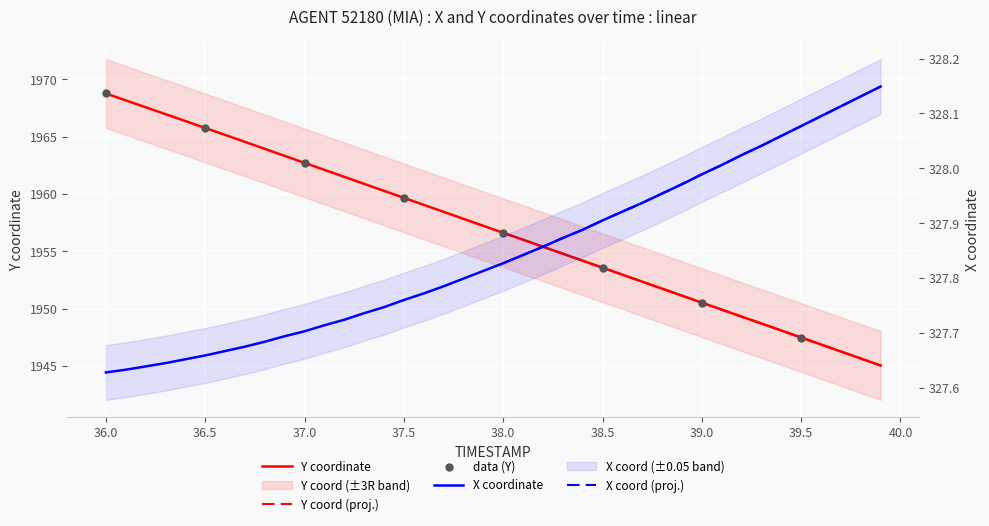

Which series reaches the maximum Y coordinate?

Y